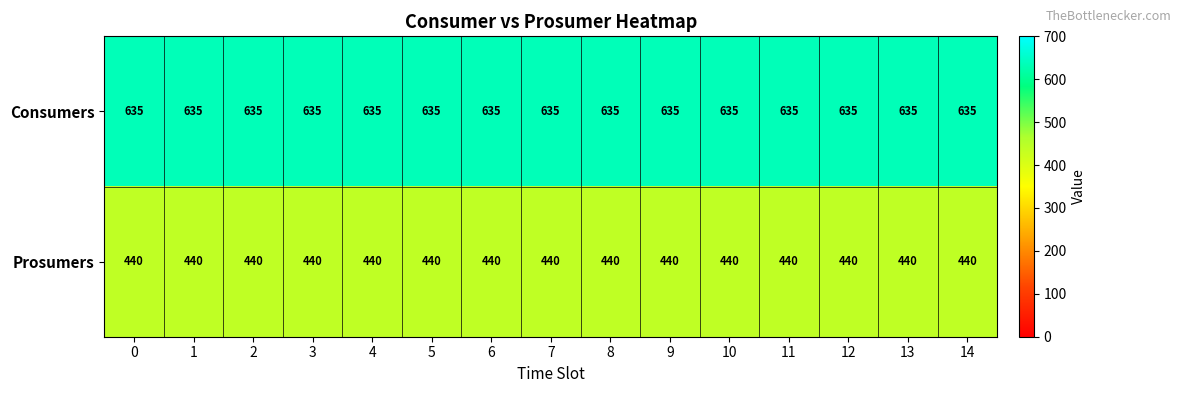

What is the minimum value shown in the chart?

440